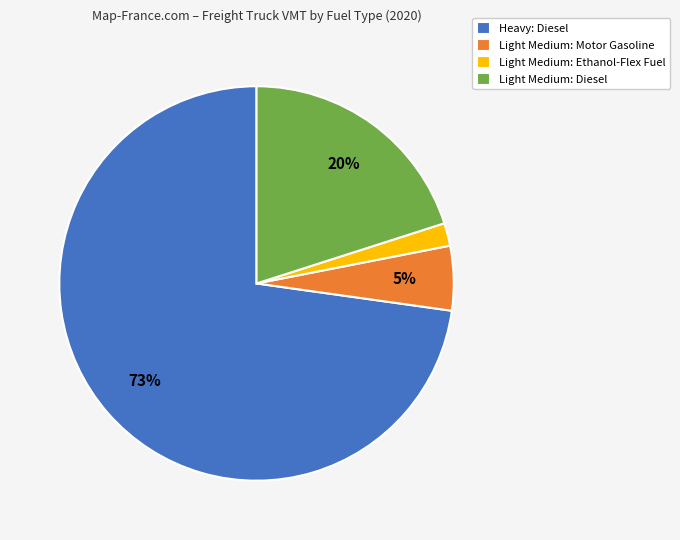

Which category has the smallest portion of the pie?

Light Medium: Ethanol-Flex Fuel